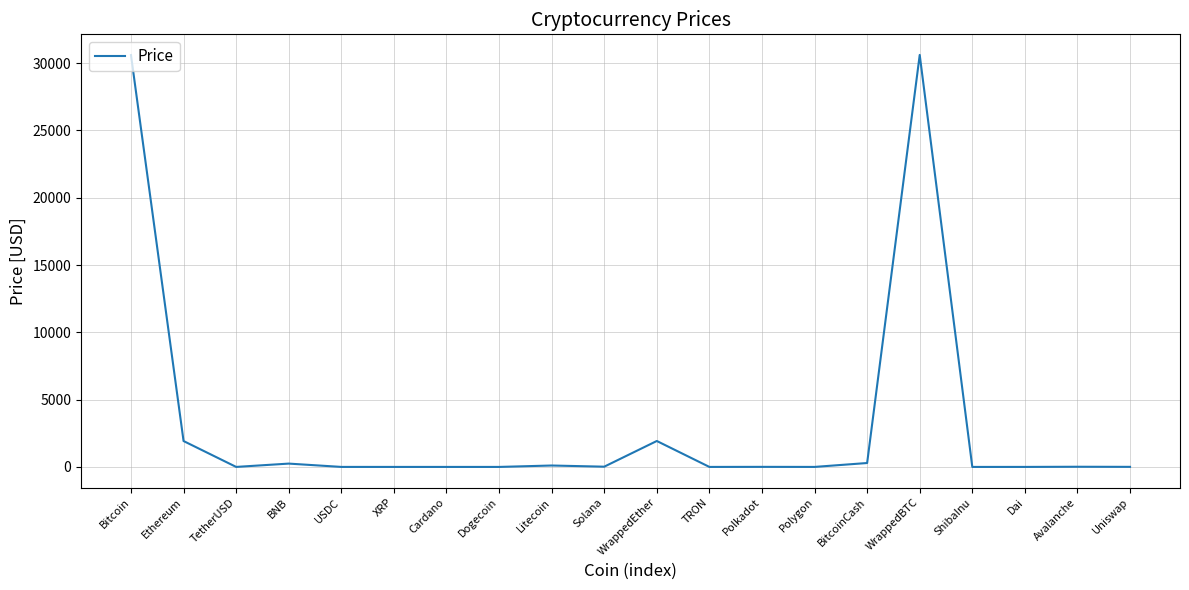

What is the difference between the maximum and minimum values?

30611.6